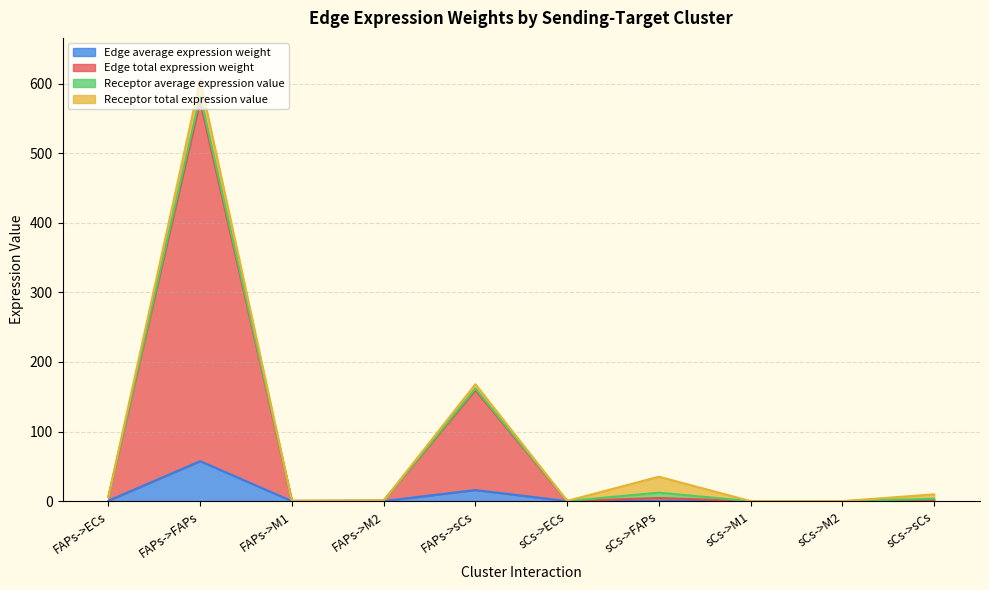

At which category is the sum across all series the highest?

FAPs->FAPs